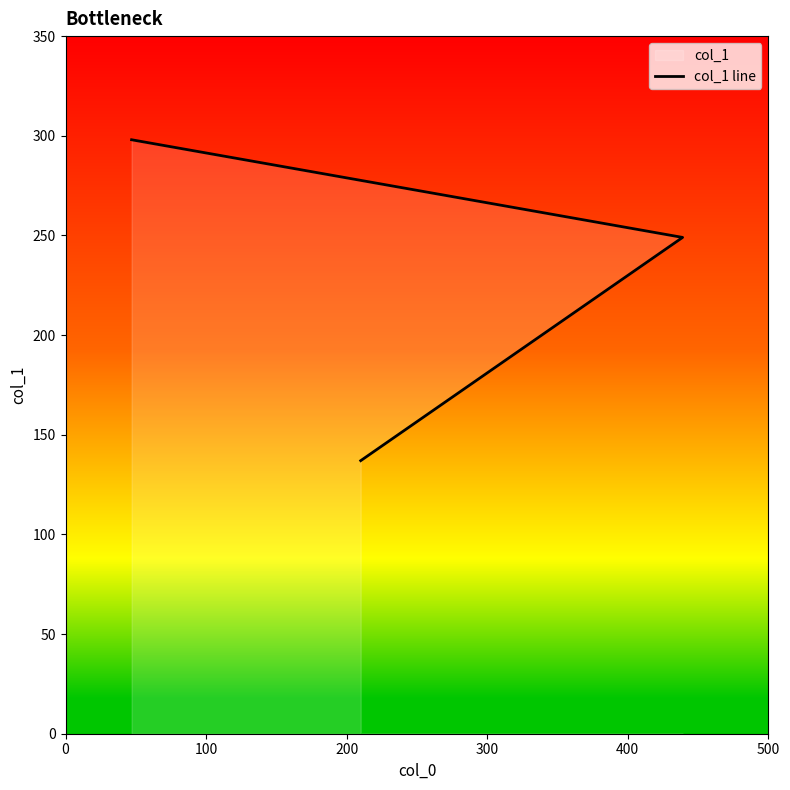

How many lines are shown in the chart?

1